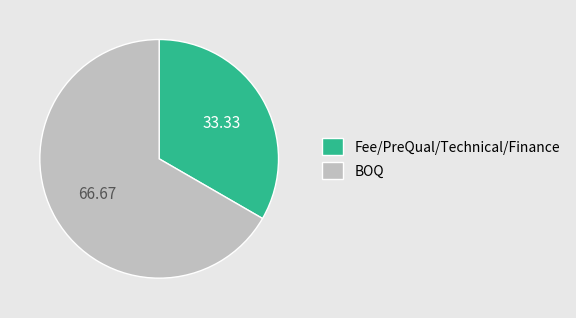

Count the number of slices in the pie.

2